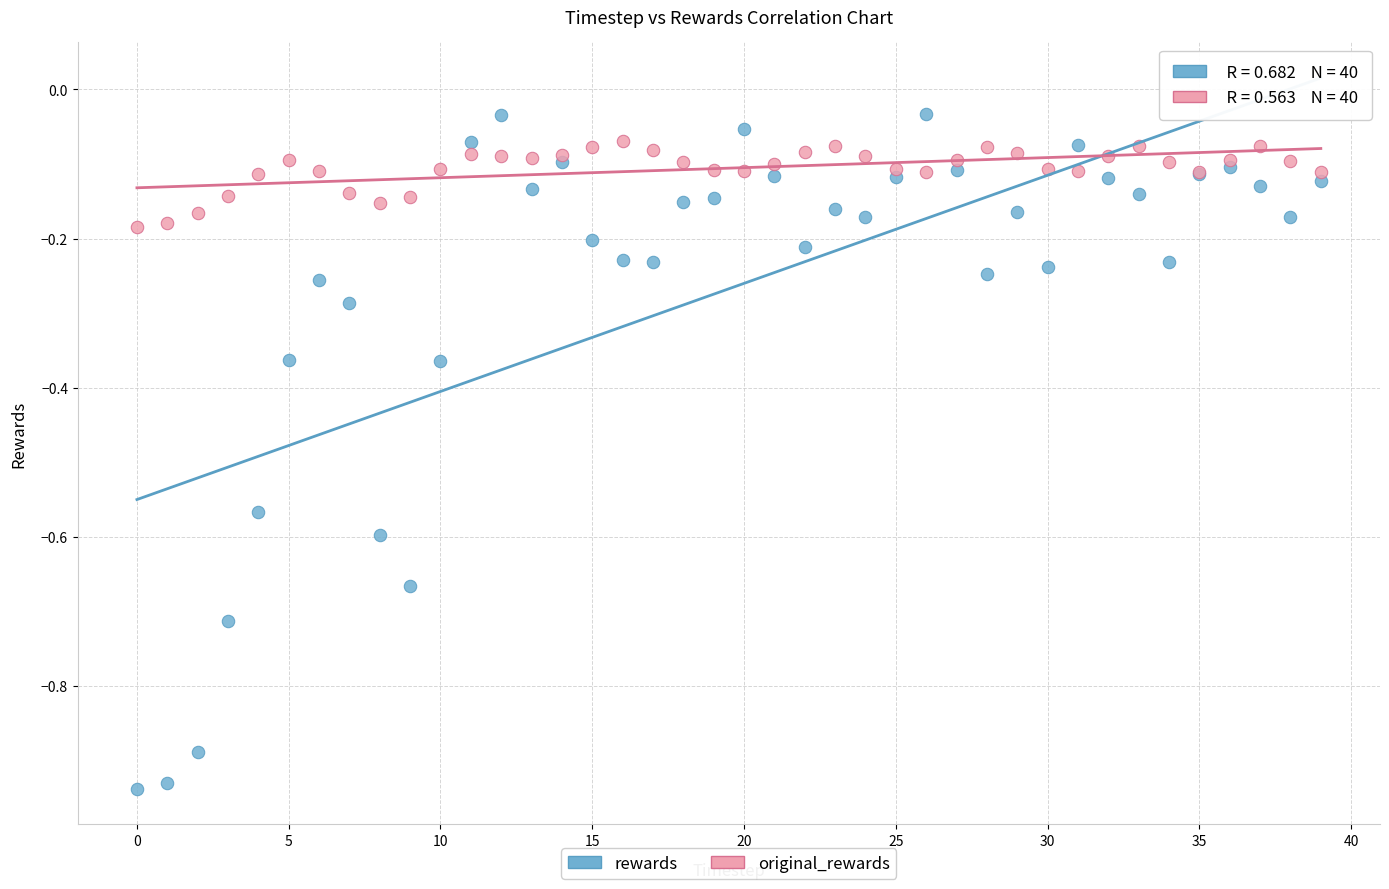

Which series has the largest Y range (max minus min)?

rewards